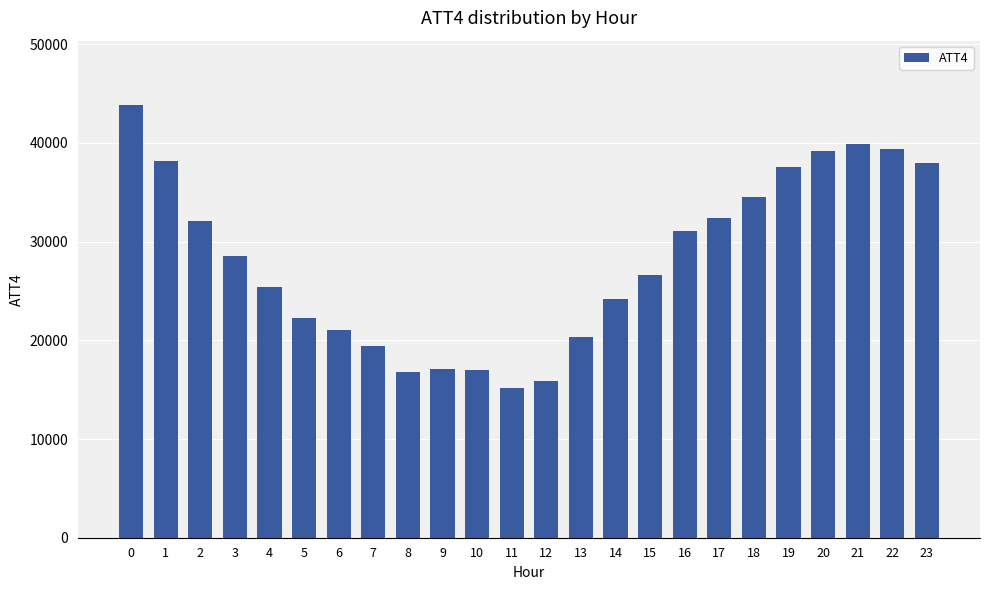

True or false: the data shows 31100 at 16.

True